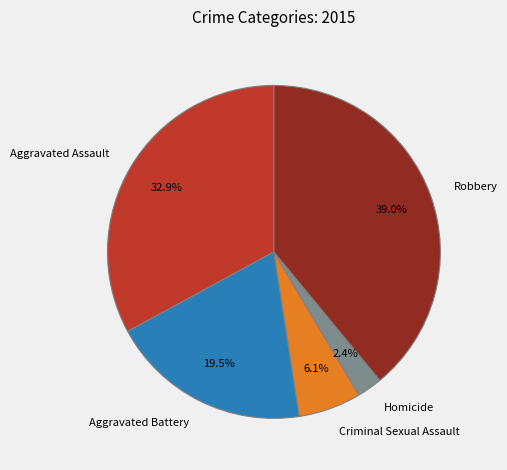

Is it true that Aggravated Assault is 27% of the pie?

False